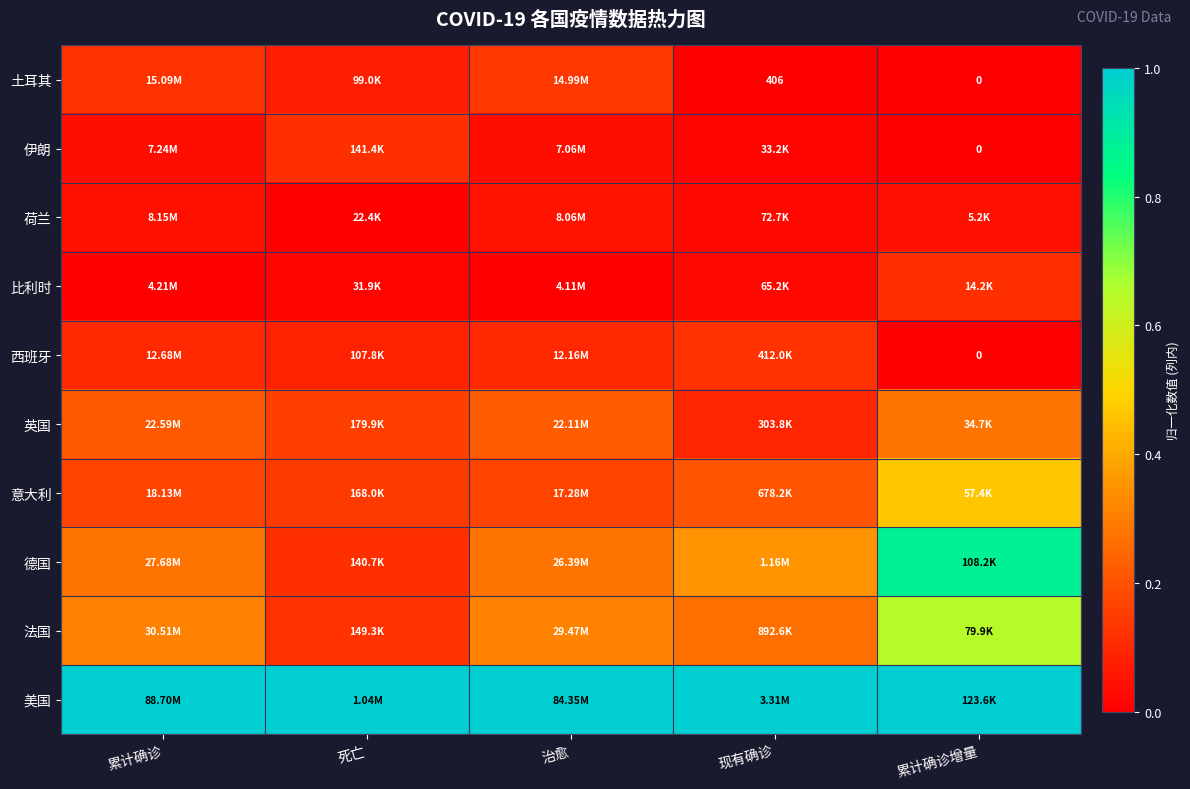

At which category does the chart reach its minimum across all series?

现有确诊